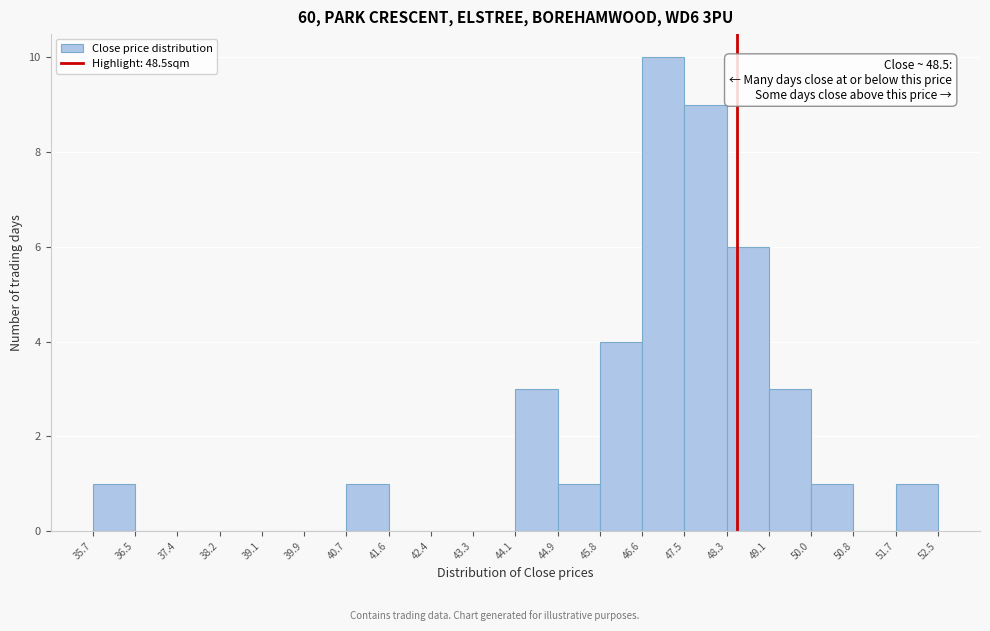

Which range on the x-axis has the tallest bar?

46.6 to 47.5